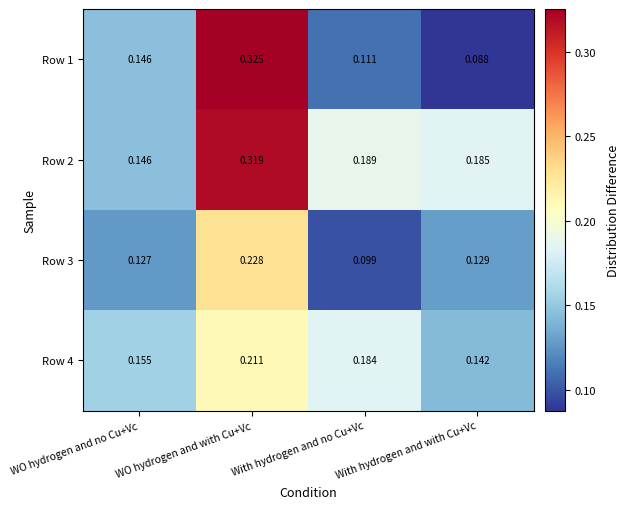

Which label corresponds to the smallest value in the chart?

With hydrogen and with Cu+Vc